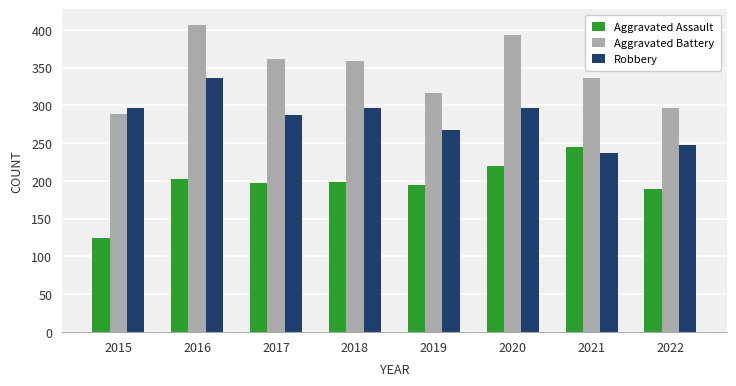

What is the greatest value displayed?

407